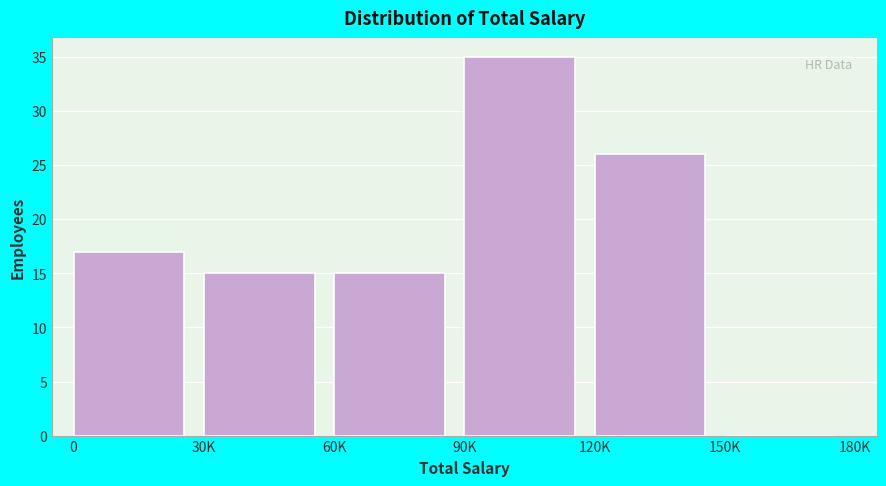

Reading left to right, list all the values displayed in this chart.

0=17	30K=15	60K=15	90K=35	120K=26	150K=0